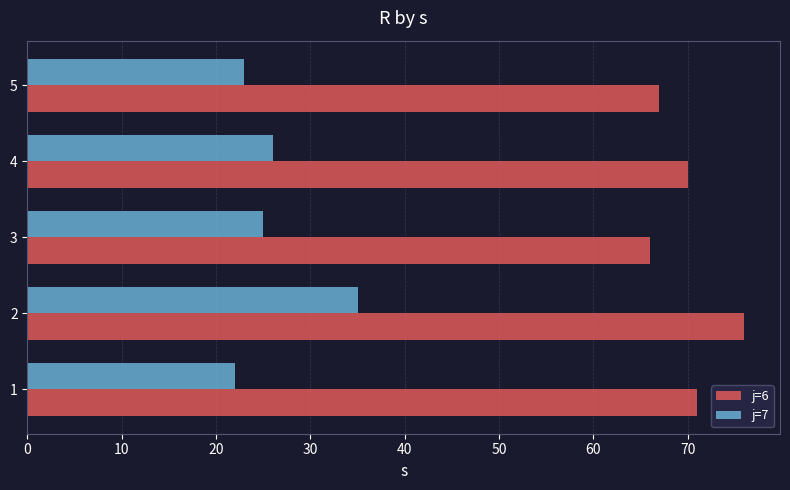

Which series has the largest total across all categories?

j=6